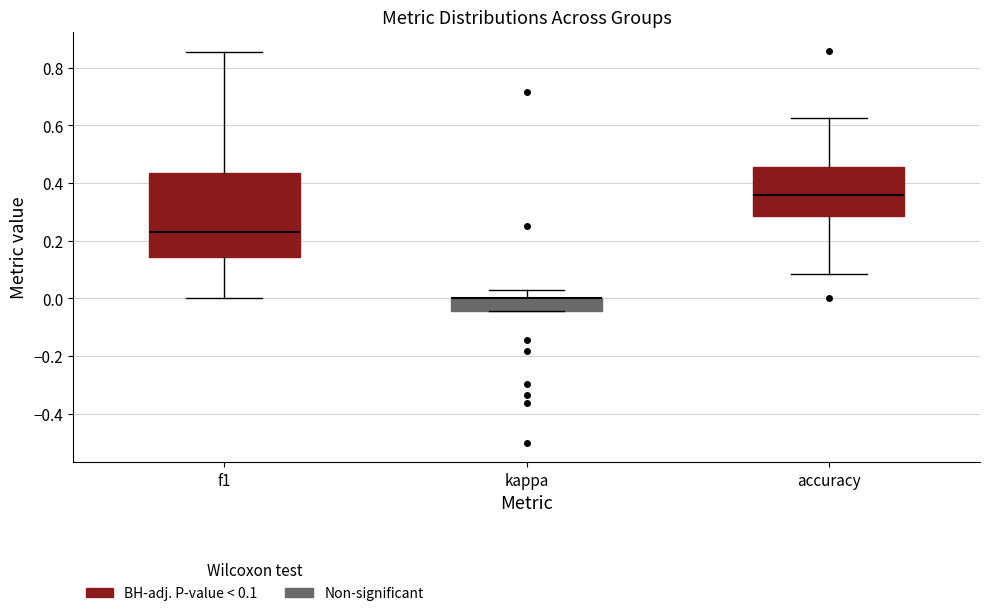

Reading left to right, read every box against the y-axis: the position of its median line, the range the box covers, and the ends of its whiskers. The values are not printed on the chart, so give them approximately, as read against the axis.

f1: median 0.22, box 0.14 to 0.44, whiskers 0.00 to 0.86
kappa: median 0.00 (drawn on the box's upper edge), box -0.04 to 0.00, whiskers -0.04 to 0.02
accuracy: median 0.36, box 0.28 to 0.46, whiskers 0.08 to 0.62